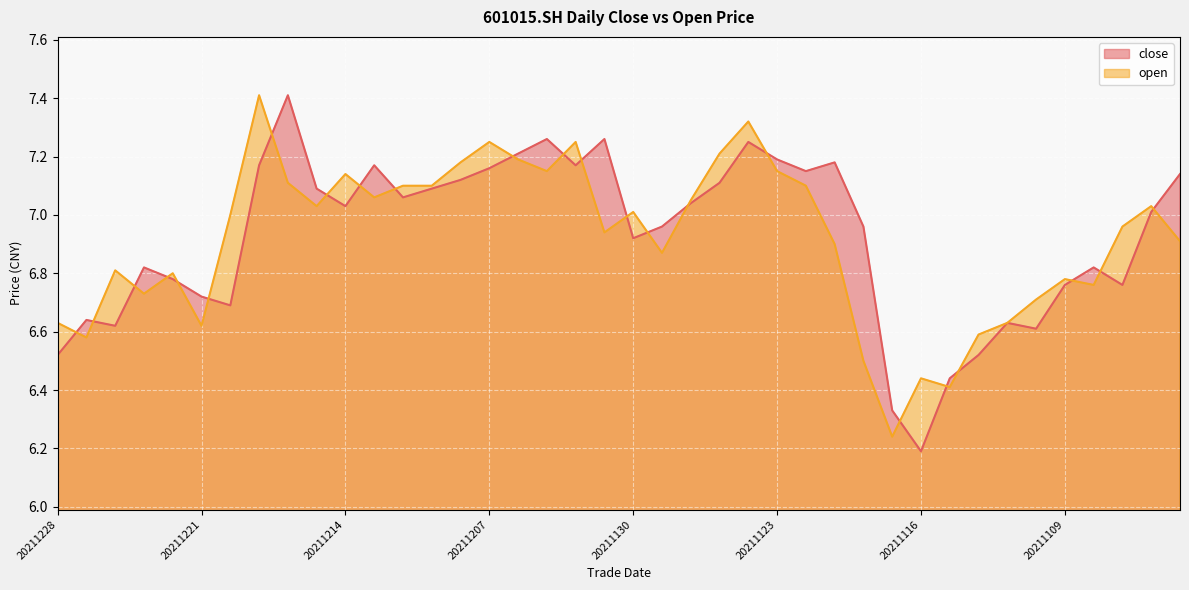

What is the difference between the maximum and minimum values in the open series?

1.2